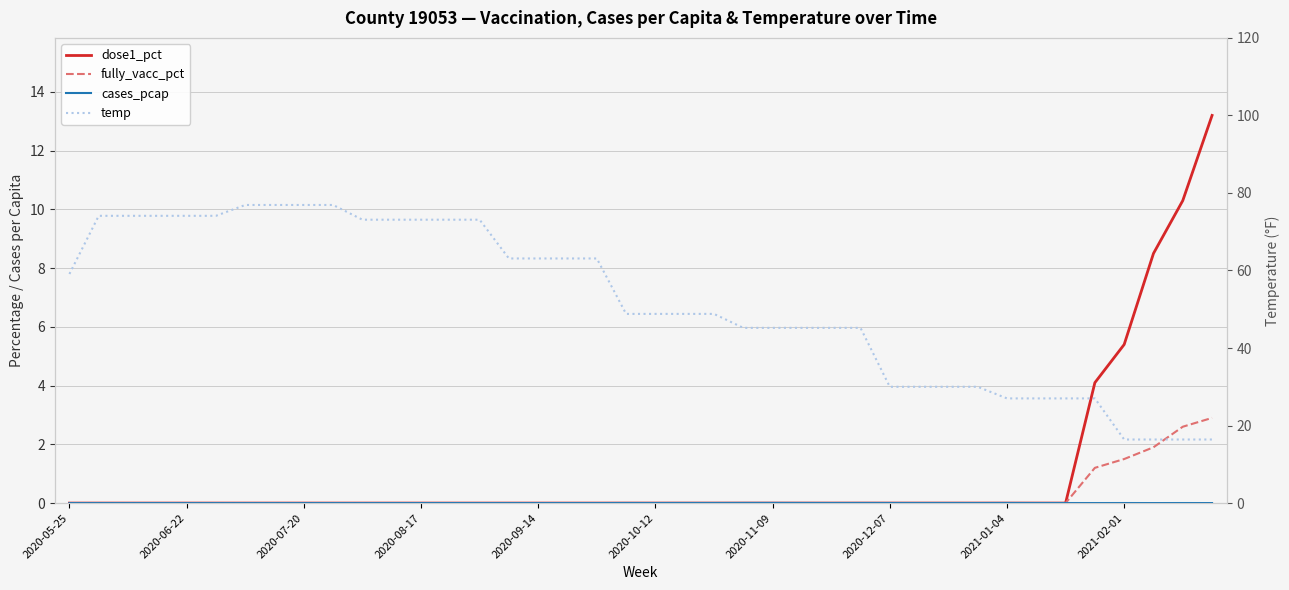

Reading left to right, transcribe all the data shown in this chart.

dose1_pct: 0.0	0.0	0.0	0.0	0.0	0.0	0.0	0.0	0.0	0.0	0.0	0.0	0.0	0.0	0.0	0.0	0.0	0.0	0.0	0.0	0.0	0.0	0.0	0.0	0.0	0.0	0.0	0.0	0.0	0.0	0.0	0.0	0.0	0.0	0.0	4.1	5.4	8.5	10.3	13.2
fully_vacc_pct: 0.0	0.0	0.0	0.0	0.0	0.0	0.0	0.0	0.0	0.0	0.0	0.0	0.0	0.0	0.0	0.0	0.0	0.0	0.0	0.0	0.0	0.0	0.0	0.0	0.0	0.0	0.0	0.0	0.0	0.0	0.0	0.0	0.0	0.0	0.0	1.2	1.5	1.9	2.6	2.9
cases_pcap: 0.0	0.0	0.0	0.0	0.0	0.0	0.0	0.0	0.0	0.0	0.0	0.0	0.0	0.0	0.0	0.0	0.0	0.0	0.0	0.0	0.0	0.0	0.0	0.0	0.0	0.0	0.0	0.0	0.0	0.0	0.0	0.0	0.0	0.0	0.0	0.0	0.0	0.0	0.0	0.0
temp: 59.1	74.1	74.1	74.1	74.1	74.1	76.9	76.9	76.9	76.9	73.1	73.1	73.1	73.1	73.1	63.1	63.1	63.1	63.1	48.8	48.8	48.8	48.8	45.2	45.2	45.2	45.2	45.2	30.0	30.0	30.0	30.0	27.0	27.0	27.0	27.0	16.4	16.4	16.4	16.4